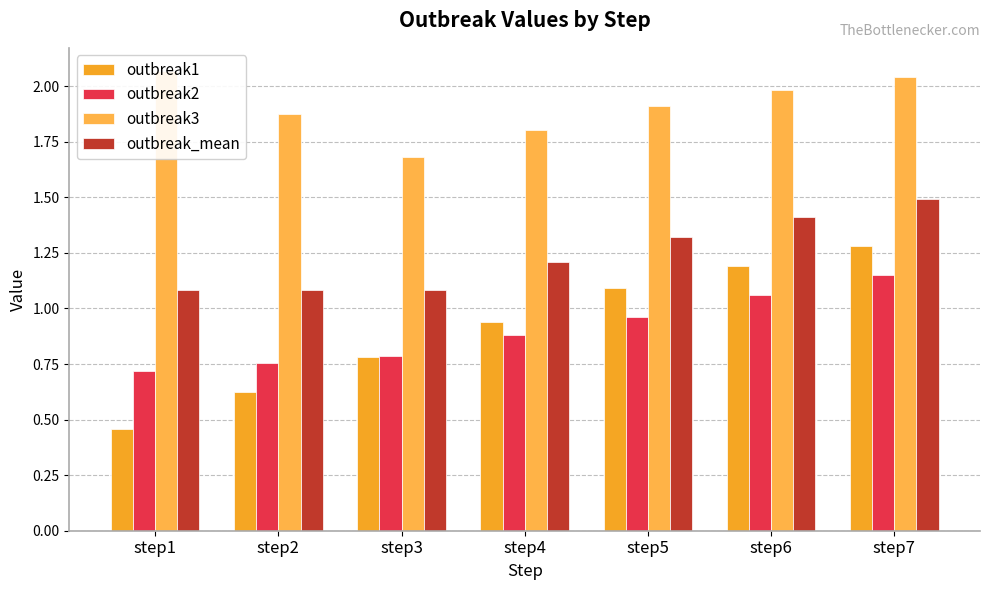

What is the maximum value shown in the chart?

2.1